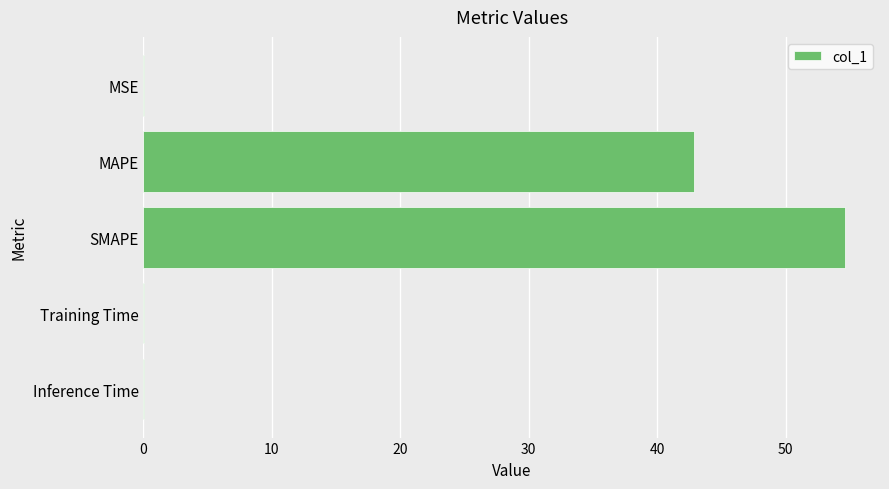

At which category does the chart reach its peak across all series?

SMAPE